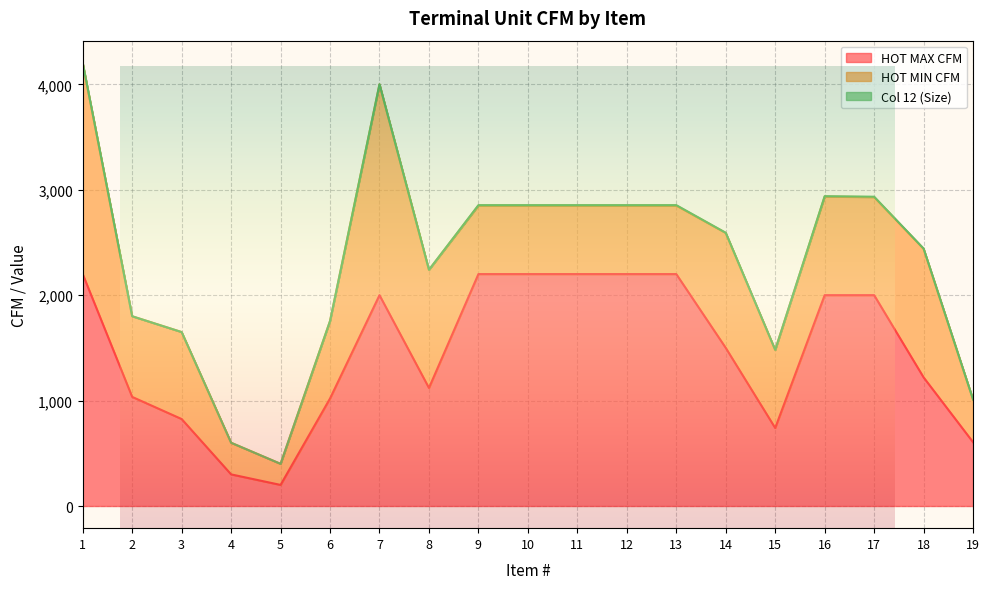

At which label does HOT MIN CFM reach its peak?

1